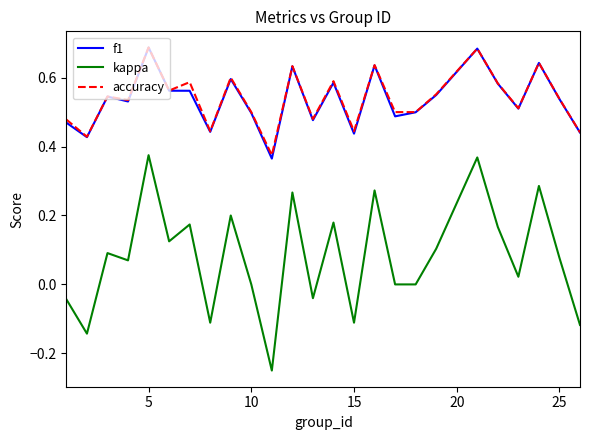

True or false: accuracy and kappa intersect in this chart.

False